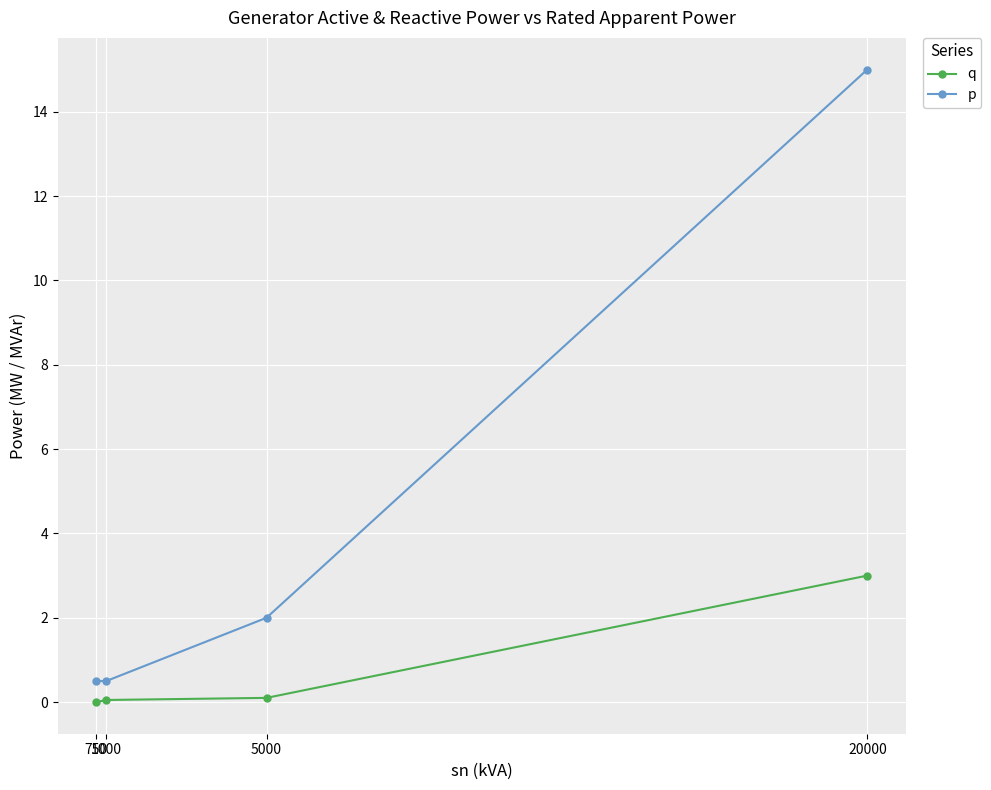

What is the difference between the maximum and second lowest values in the p series?

14.5